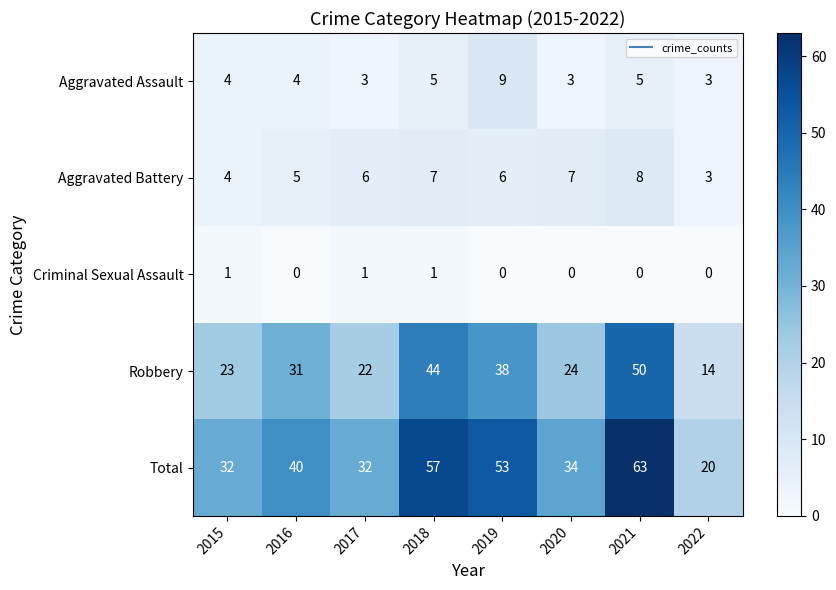

At 2021, list the series in order from smallest to largest.

Criminal Sexual Assault, Aggravated Assault, Aggravated Battery, Robbery, Total